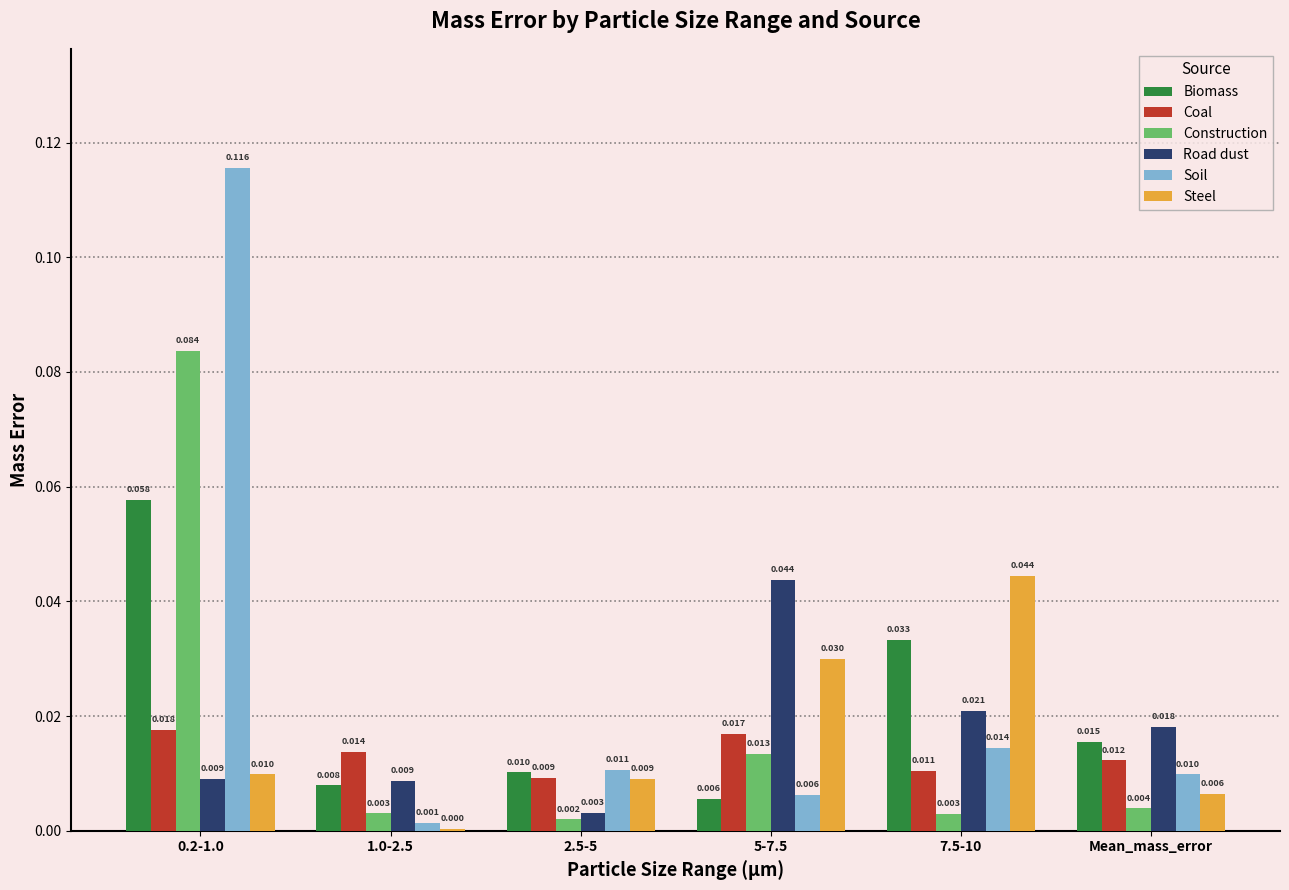

Which series has the largest total across all categories?

Soil